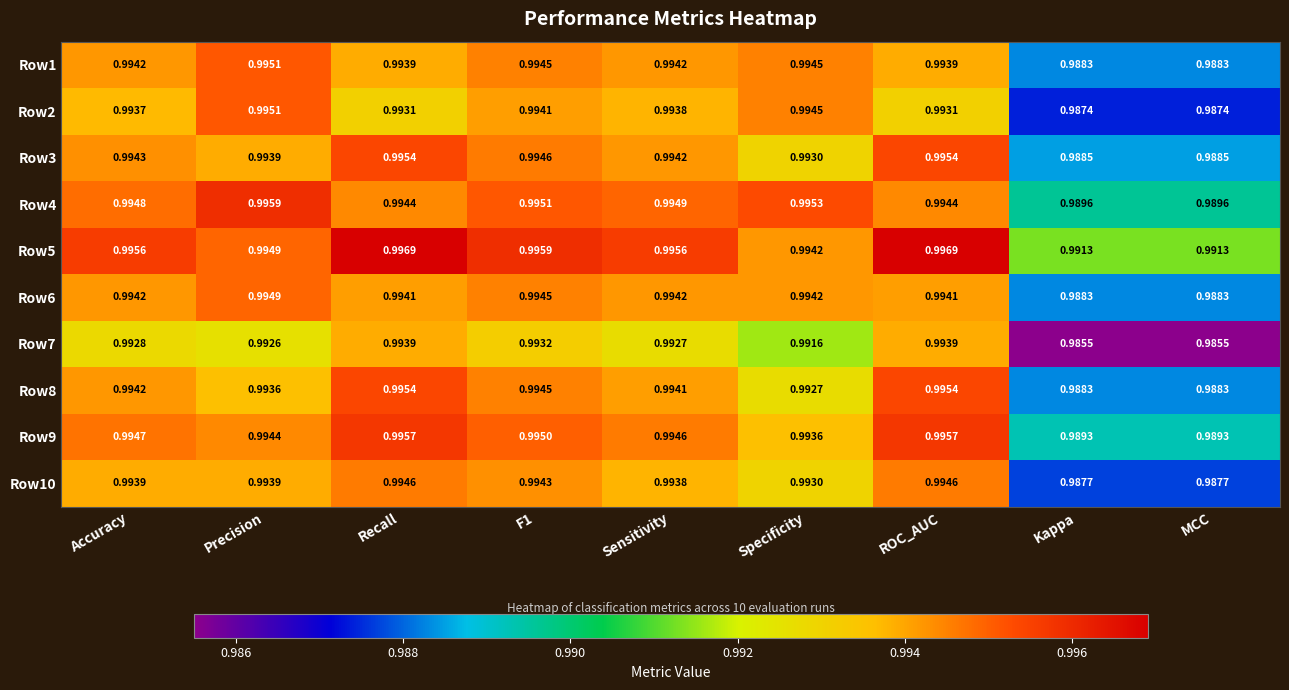

What is the total value across all series at ROC_AUC?

9.9